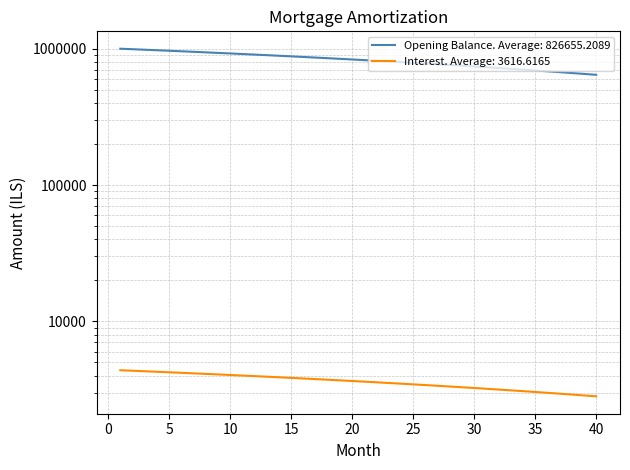

List the labels in order of opening_balance value, smallest first.

40, 39, 38, 37, 36, 35, 34, 33, 32, 31, 30, 29, 28, 27, 26, 25, 24, 23, 22, 21, 20, 19, 18, 17, 16, 15, 14, 13, 12, 11, 10, 9, 8, 7, 6, 5, 4, 3, 2, 1